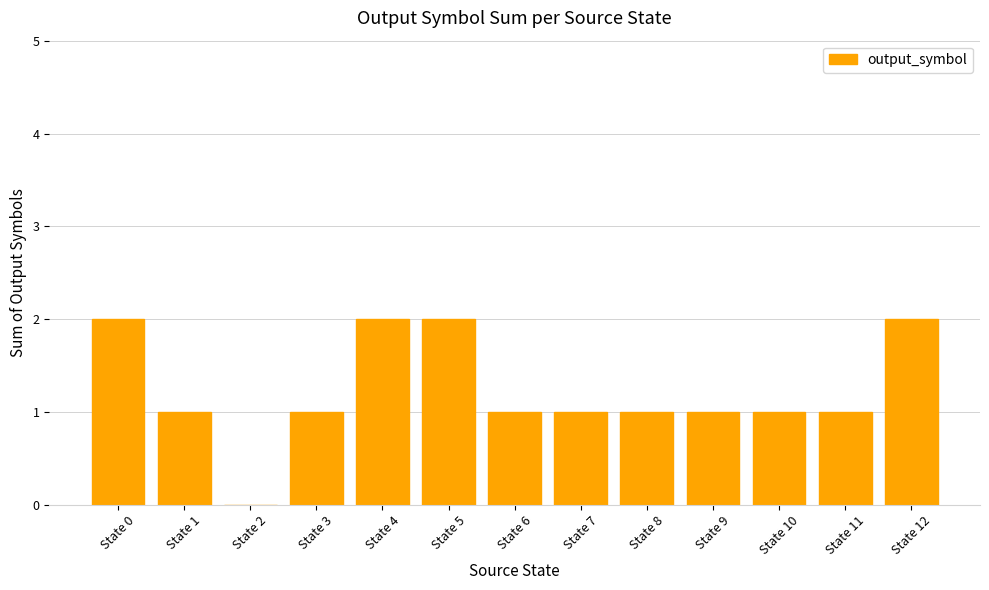

Is it true that the value at State 4 is 2?

True